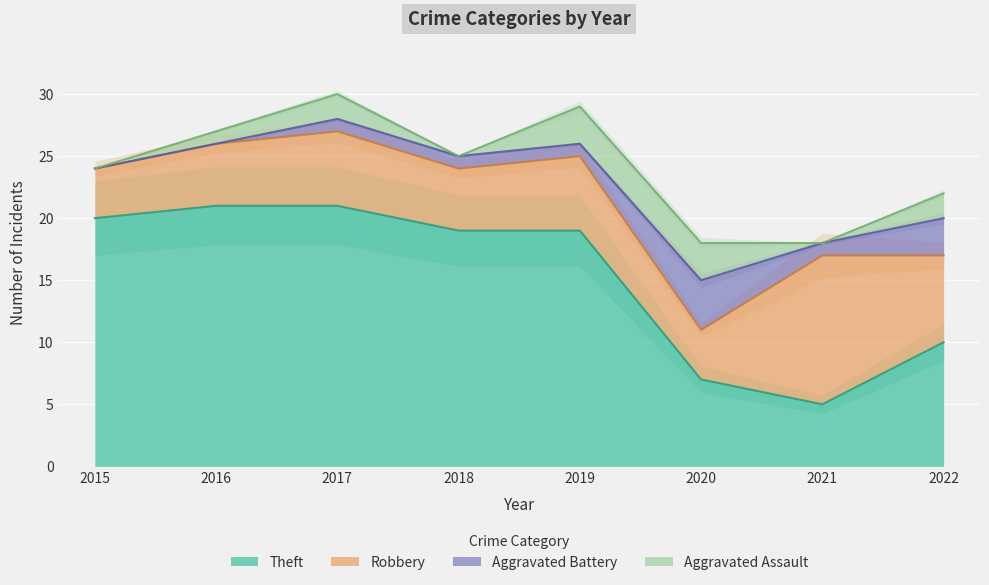

What are all the series names shown in the legend?

Aggravated Assault, Aggravated Battery, Robbery, Theft